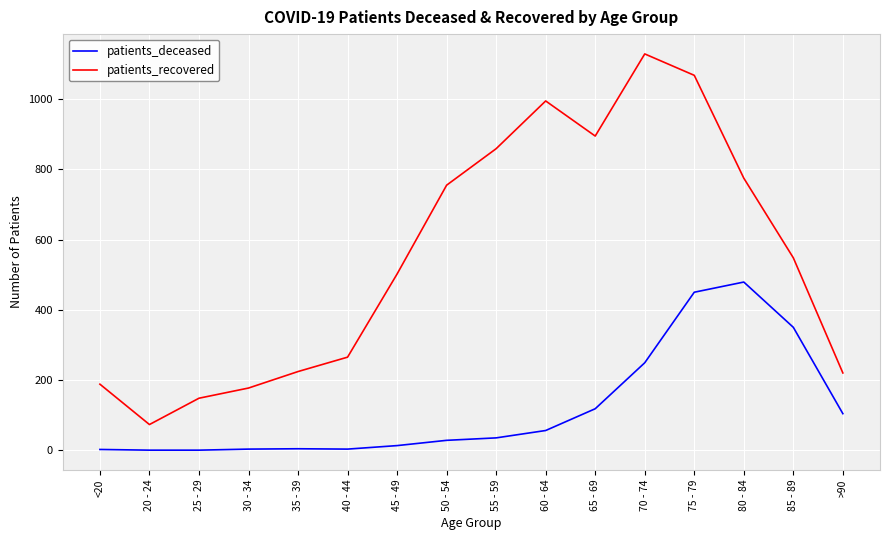

At which label is patients_recovered closest to 601?

85 - 89